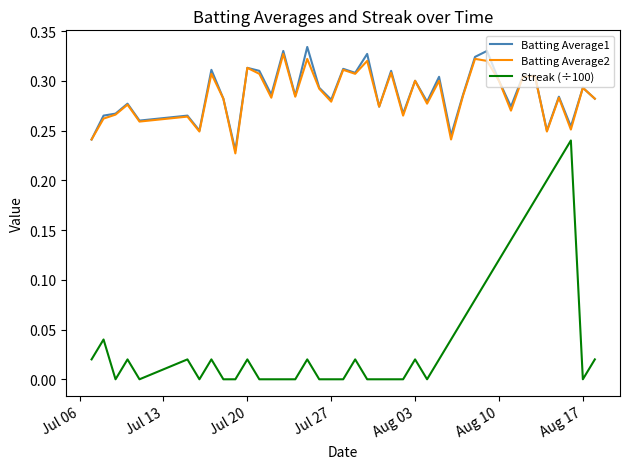

Which series has the largest range (max minus min)?

Streak (÷100)